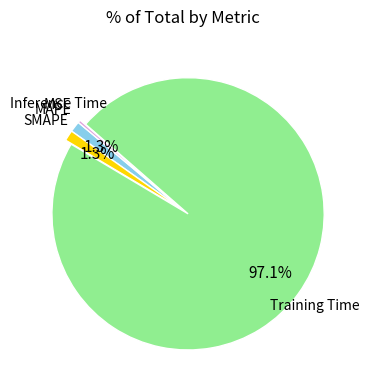

Is there a majority slice in this chart?

Yes